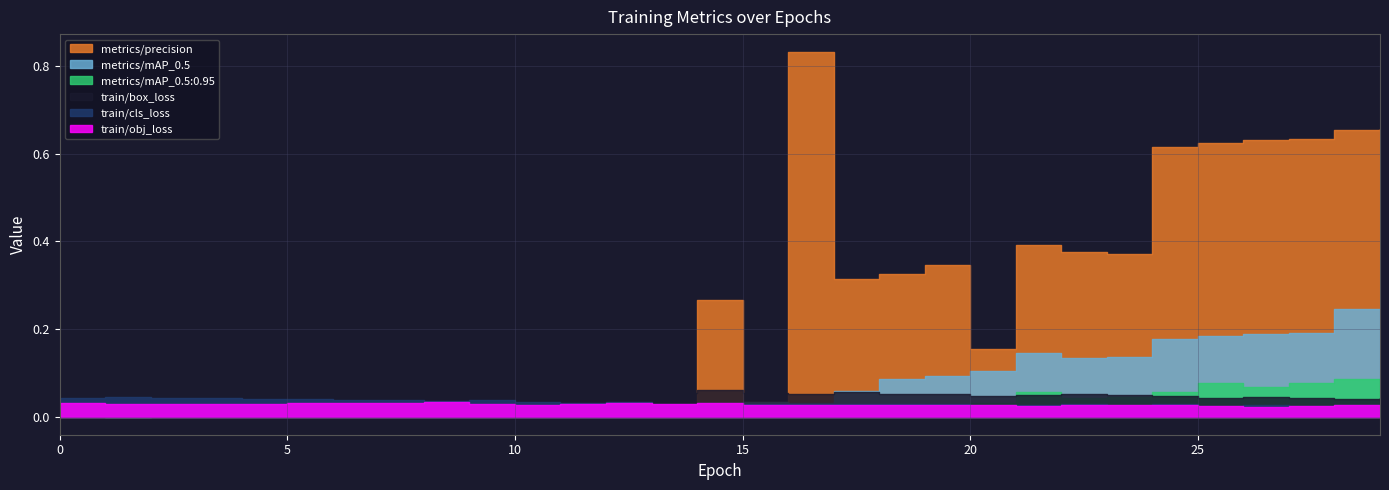

Rank the series by their maximum value, from lowest to highest.

train/obj_loss, train/cls_loss, metrics/mAP_0.5:0.95, train/box_loss, metrics/mAP_0.5, metrics/precision